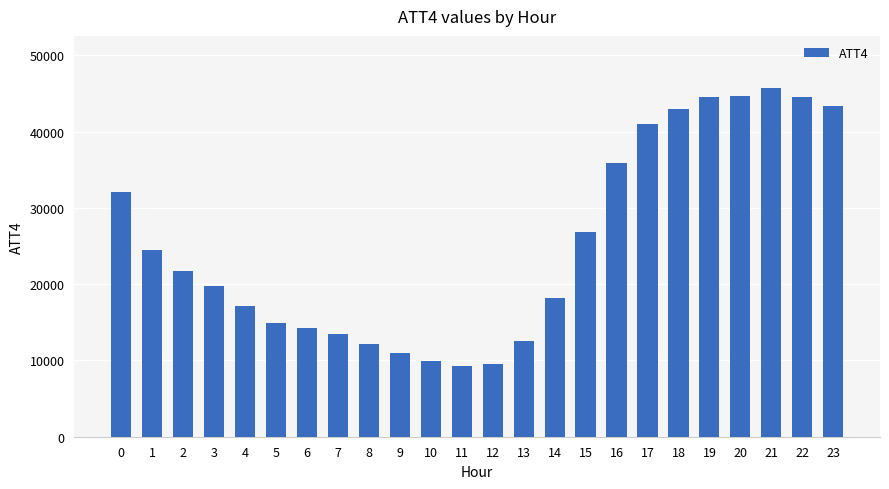

What is the difference between the values at 23 and 11?

34000